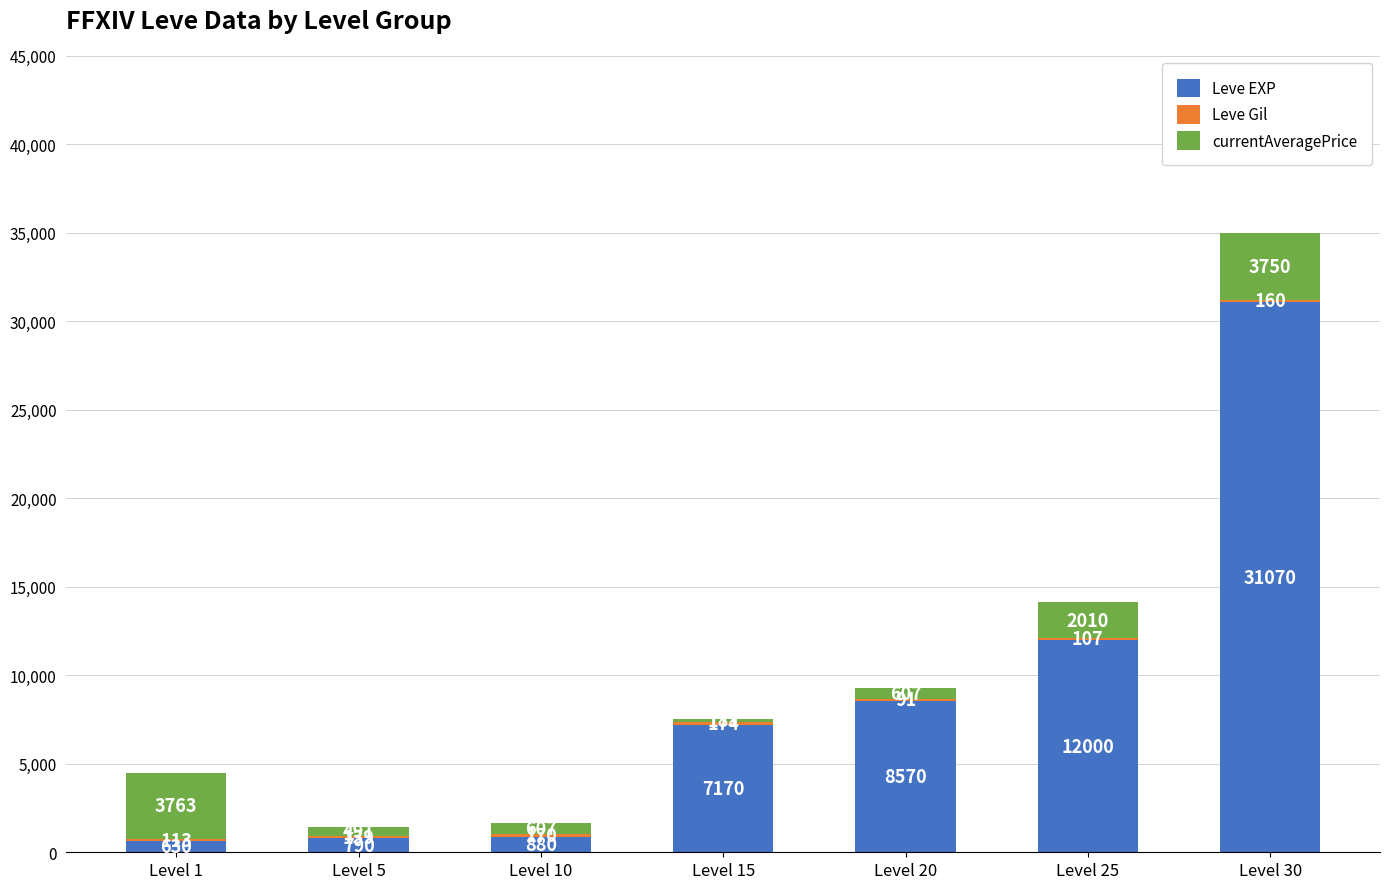

At which label does Leve EXP reach its peak?

Level 30